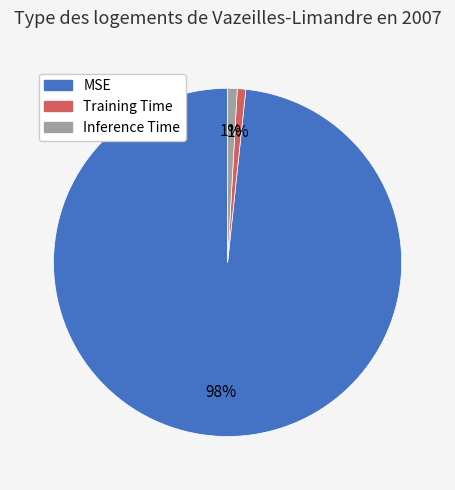

Does Training Time account for over 50% of the chart?

No